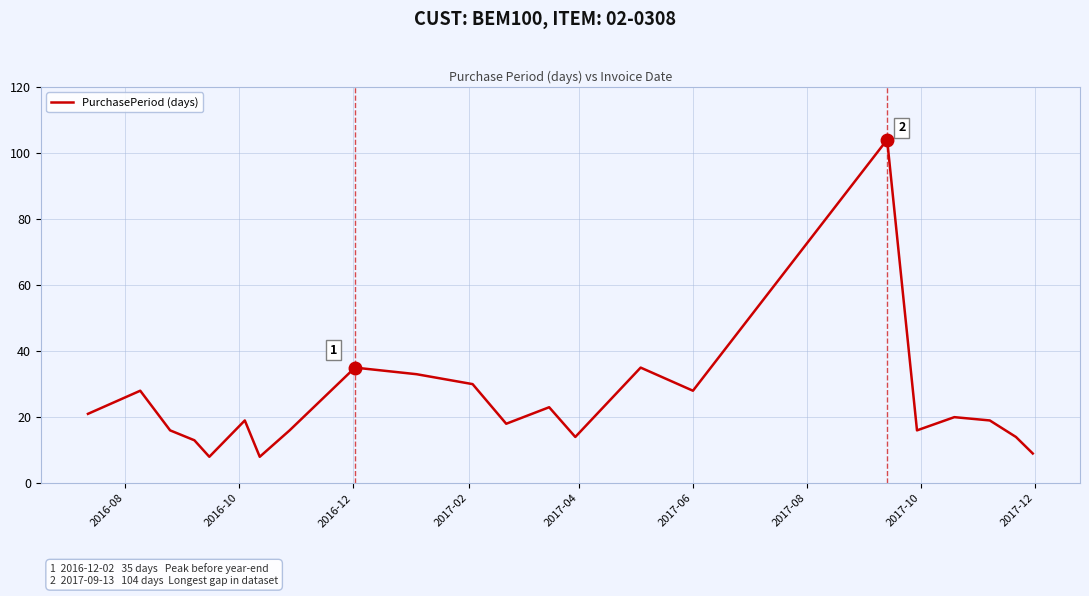

What is the greatest value displayed?

104